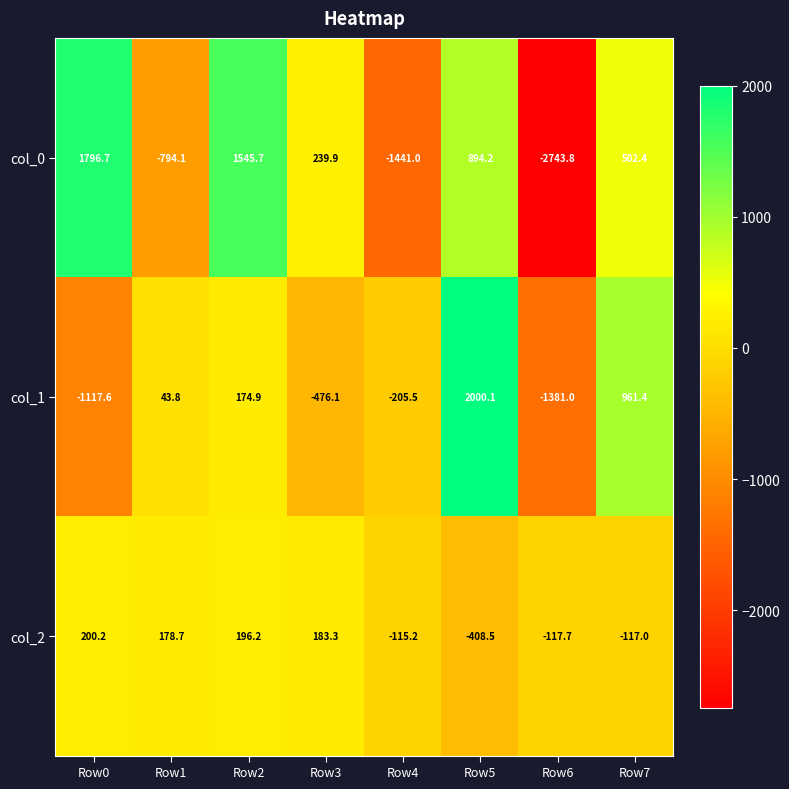

At Row0, list the series in order from smallest to largest.

col_1, col_2, col_0